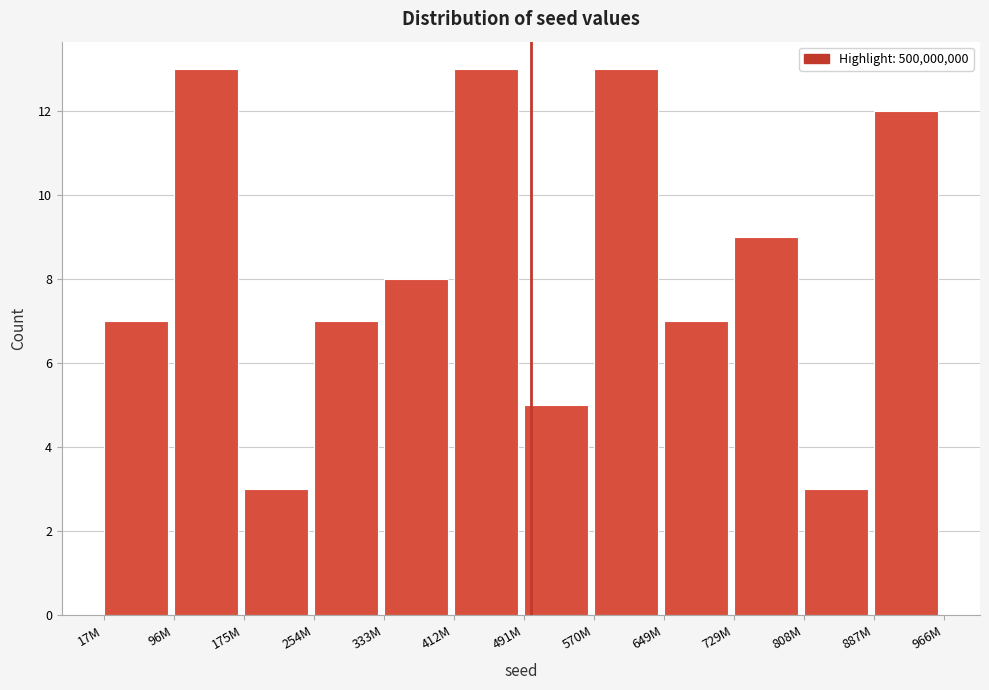

Reading left to right, what are all the values shown in this chart?

7	13	3	7	8	13	5	13	7	9	3	12